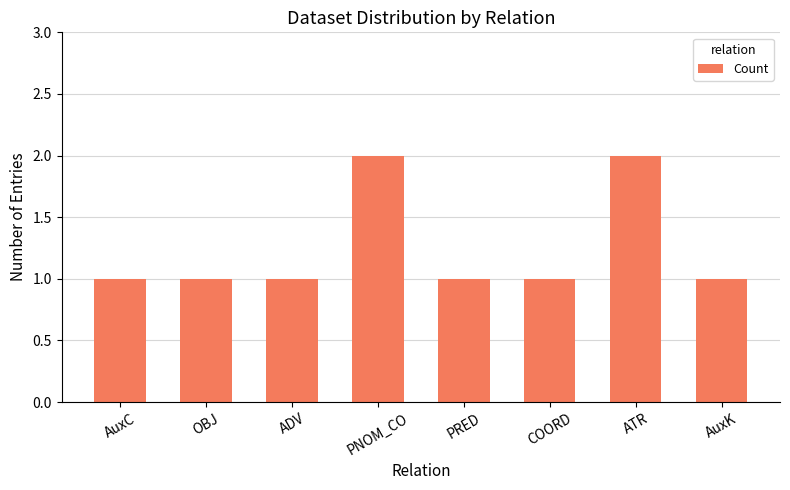

The value at AuxC is 0. True or false?

False